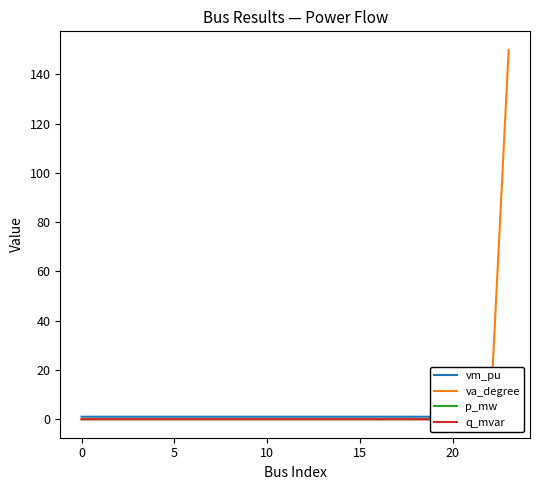

At how many categories does at least one series exceed 61?

1